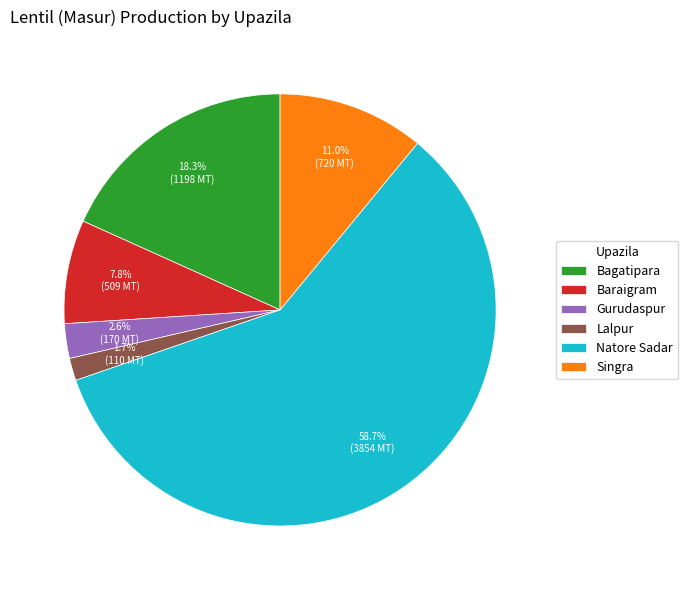

Combined, do Singra and Natore Sadar account for over 50%?

Yes